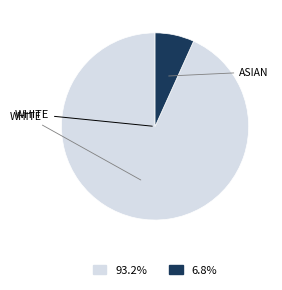

How many segments does this pie chart have?

2